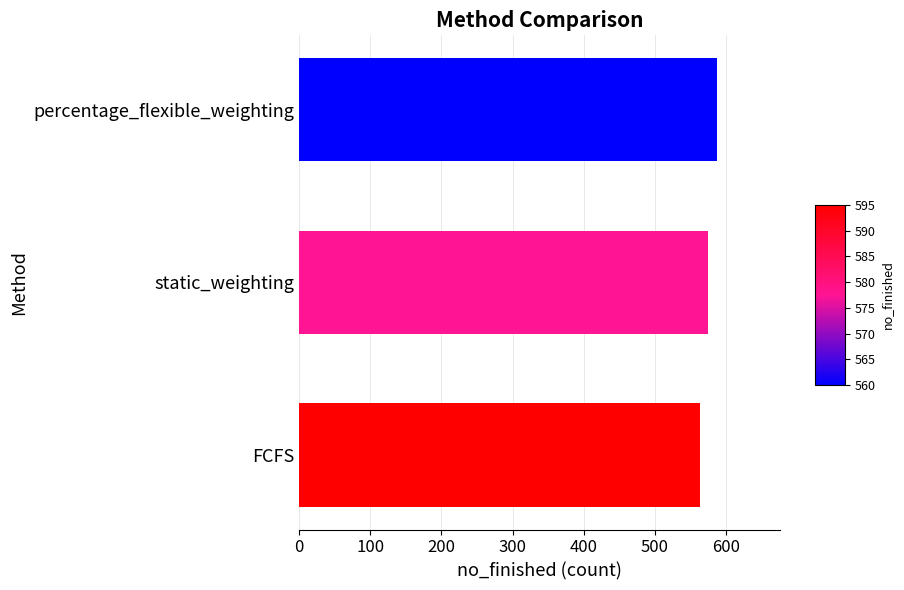

What is the minimum value shown in the chart?

564